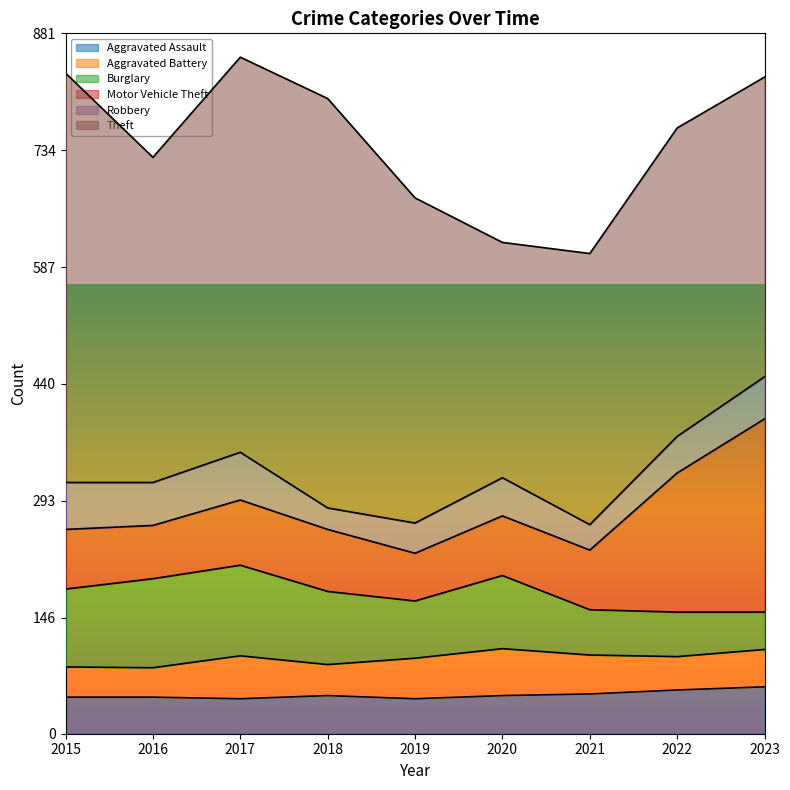

How many distinct data groups are displayed?

6